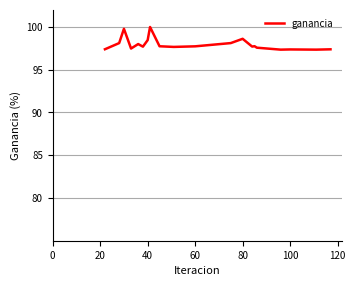

What is the minimum value shown in the chart?

97.4